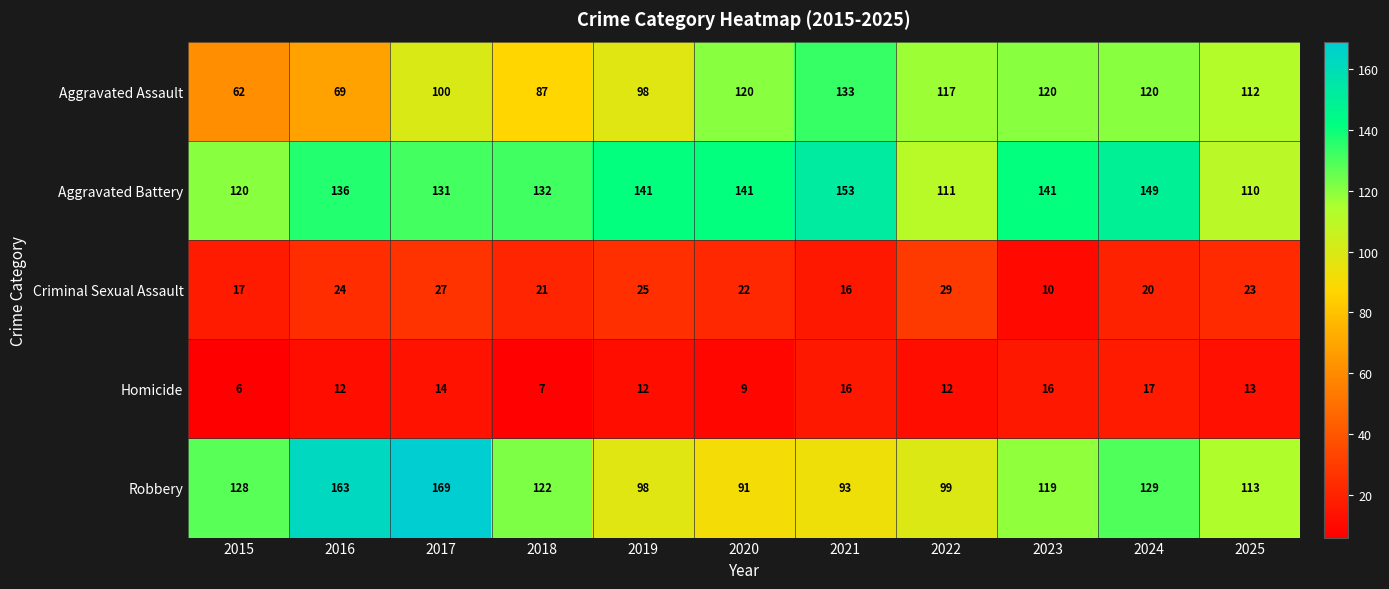

What is the difference between the second highest and second lowest values in the Aggravated Battery series?

38